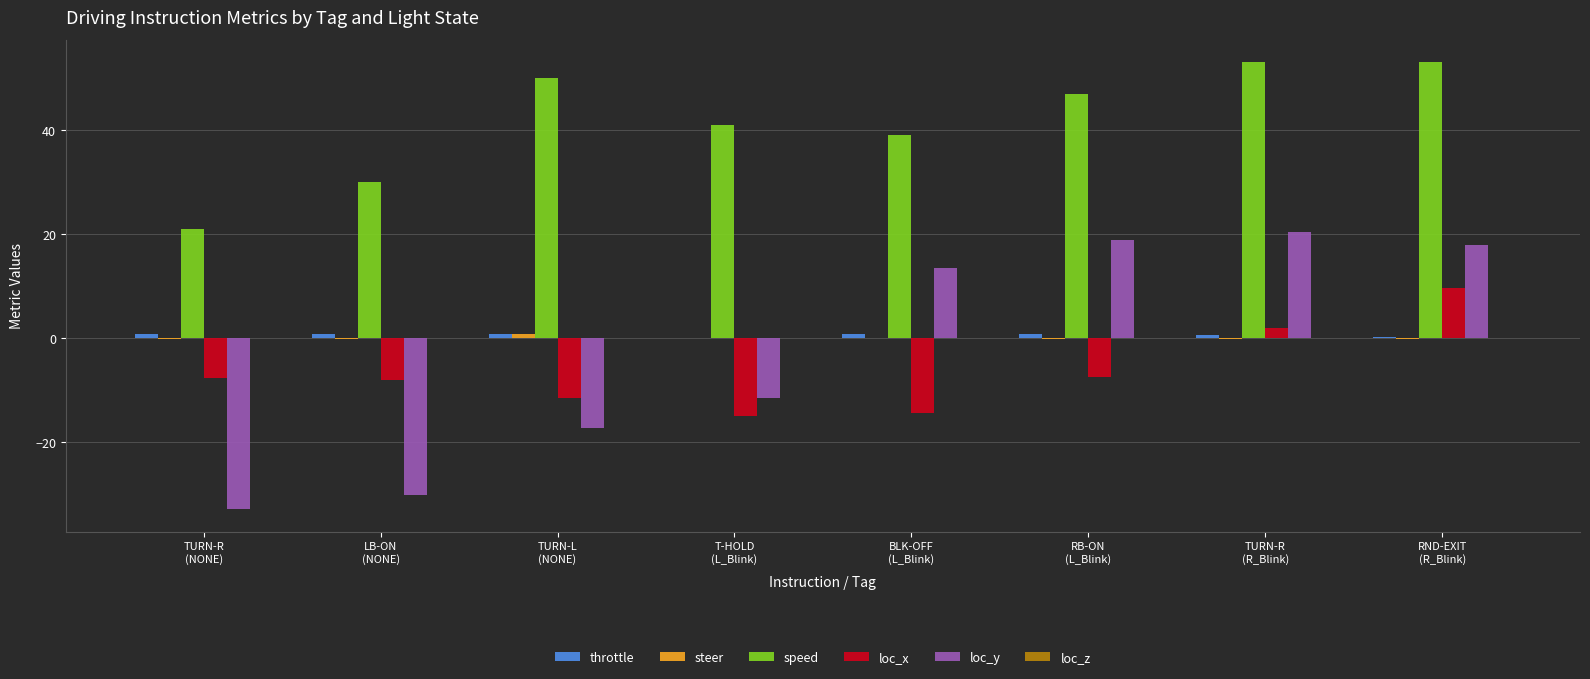

Which series has the largest total across all categories?

speed